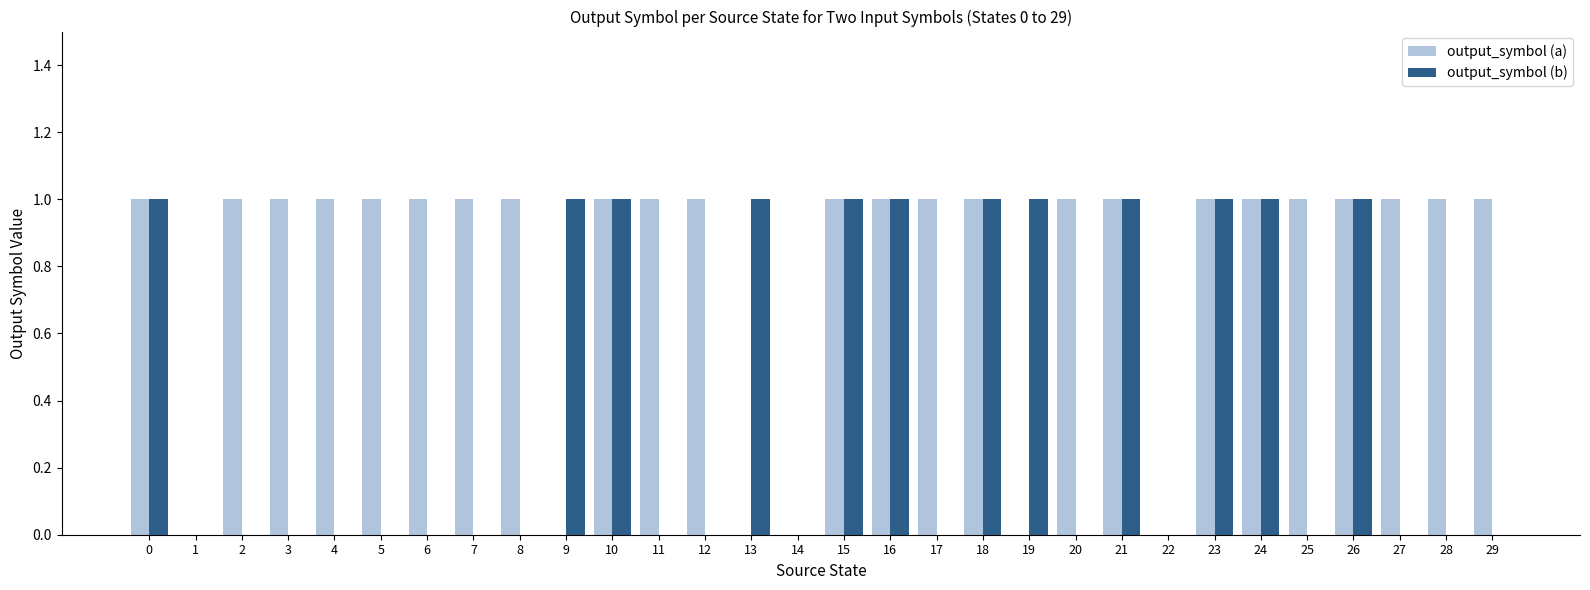

The value of output_symbol (b) at 10 is 1. True or false?

True